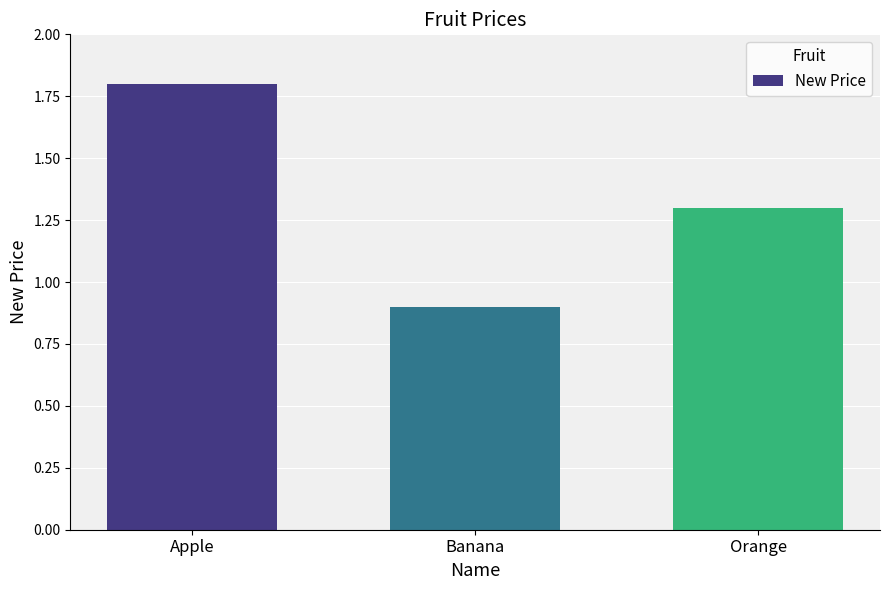

What is the smallest value displayed?

0.9